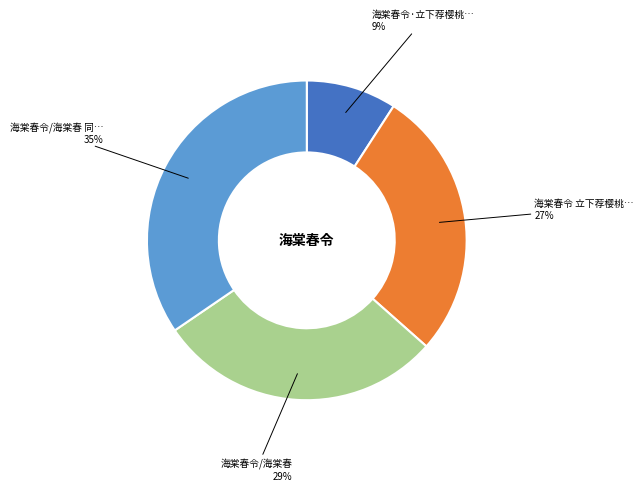

Does any single category account for the majority?

No